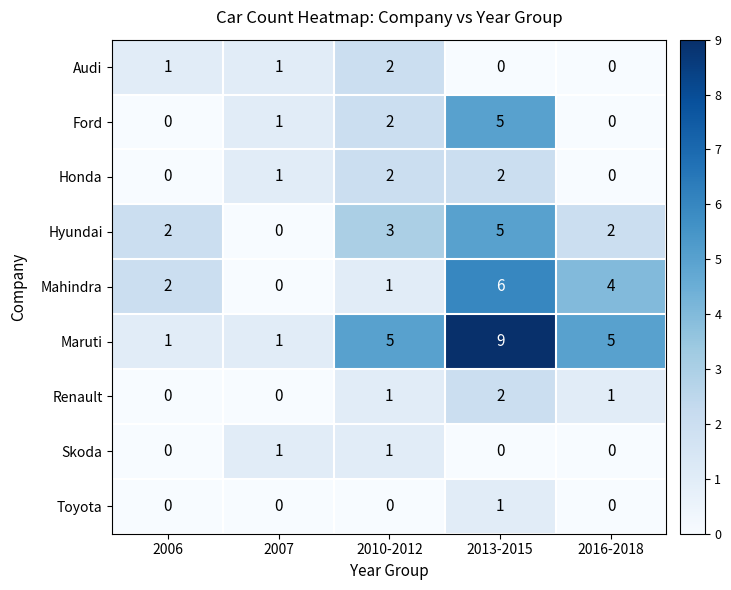

Is it true that Honda equals 1 at 2010-2012?

False